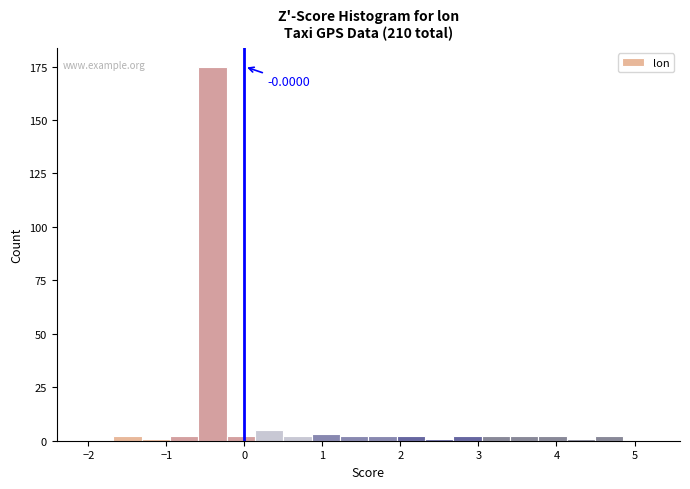

Read against the x-axis, roughly where is the centre of the tallest bar?

-0.4